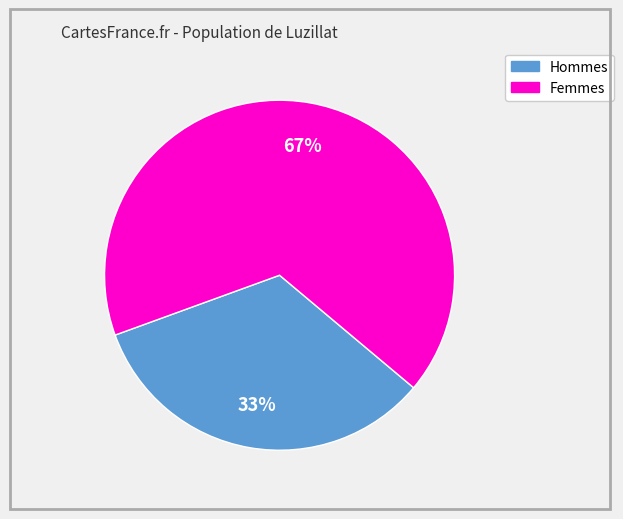

To the nearest percent, what is the average slice percentage?

50%